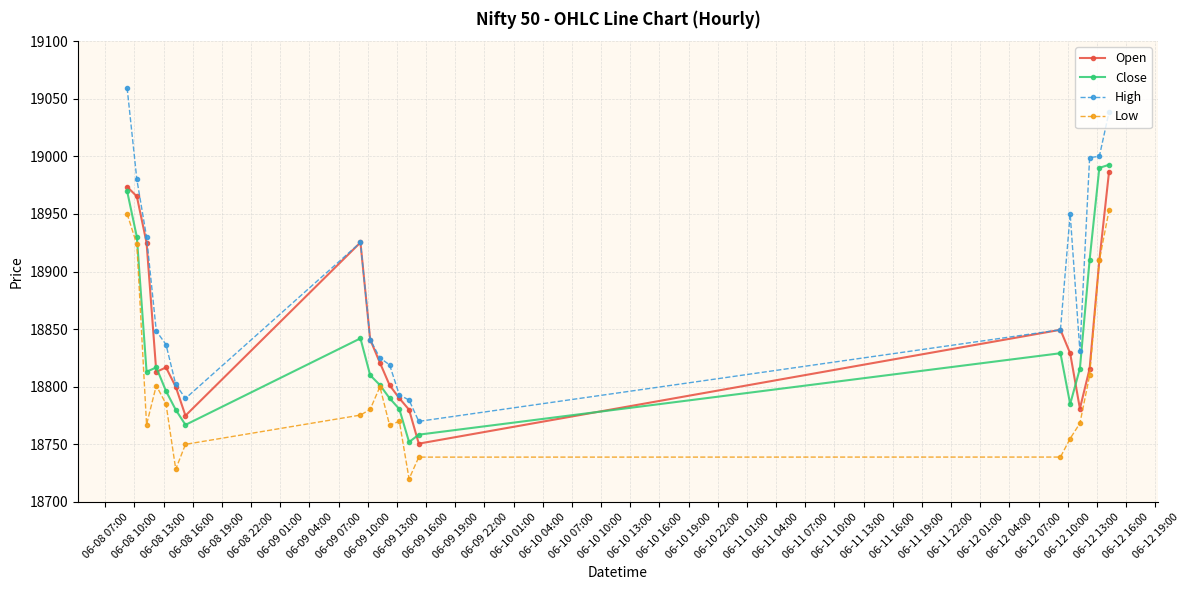

True or false: High and Low cross at least once.

False